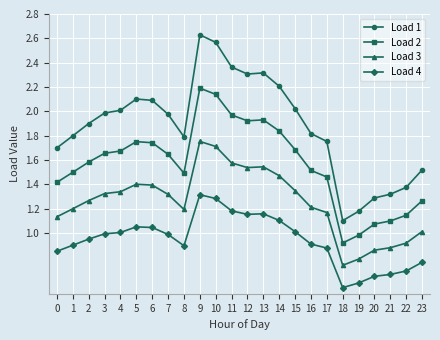

Which series has the largest range (max minus min)?

Load 1